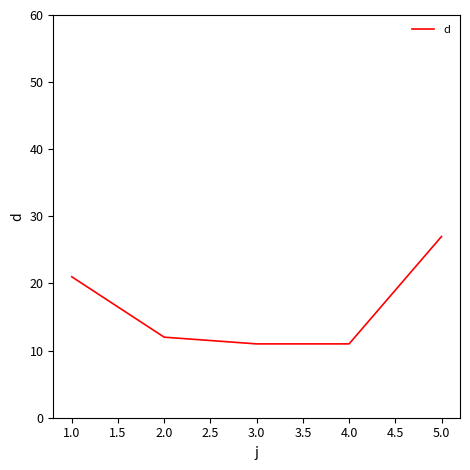

What is the difference between the maximum and second lowest values?

16